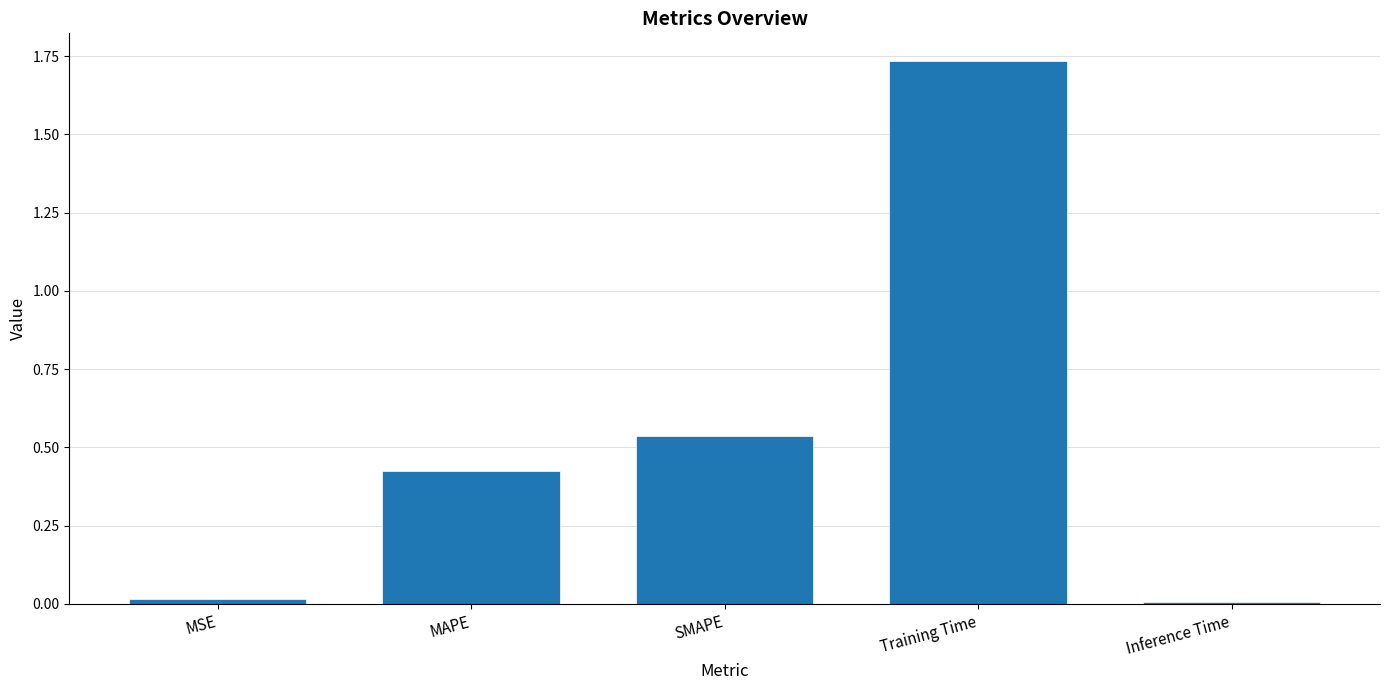

How many series are shown in this chart?

1